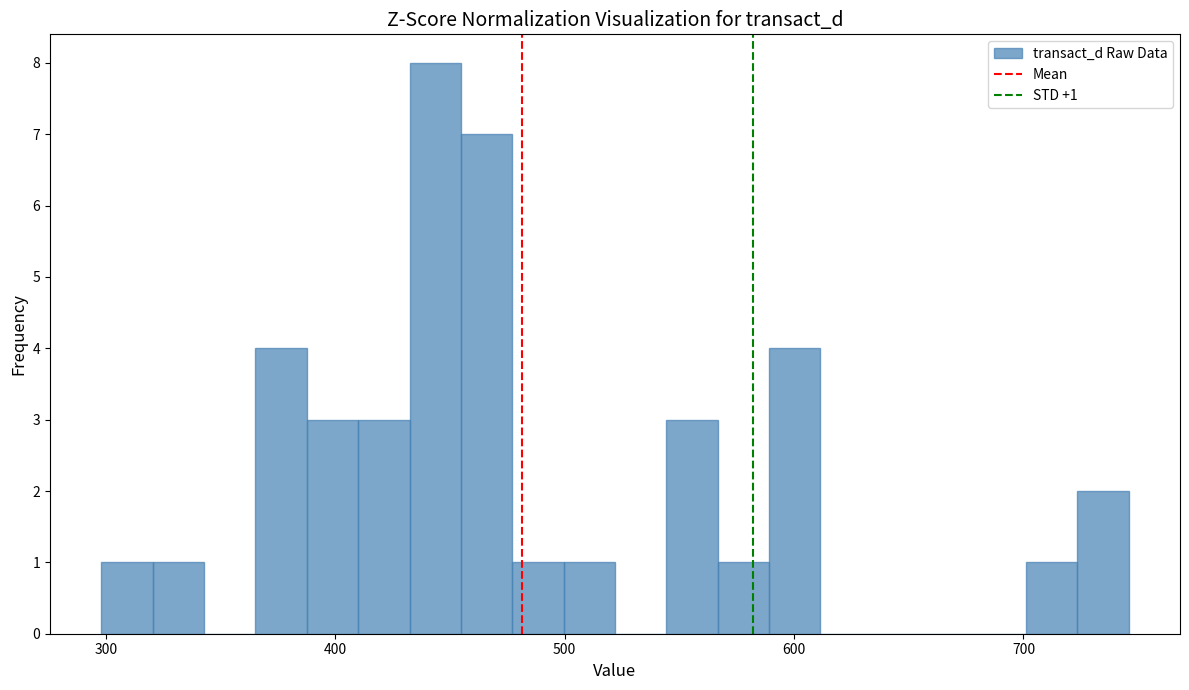

Around what value on the x-axis is the tallest bar? Give the approximate position of its centre, as read against the axis.

440